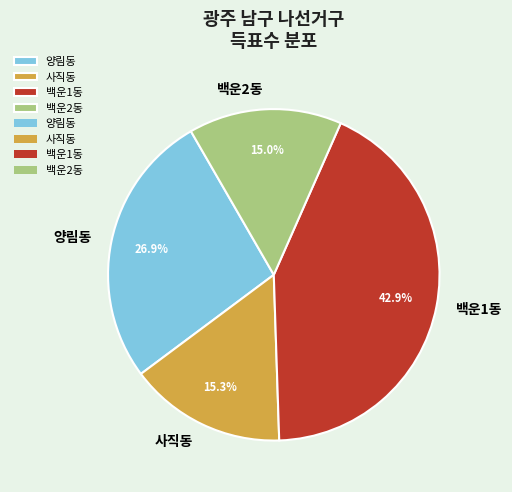

How many slices are in this pie chart?

4